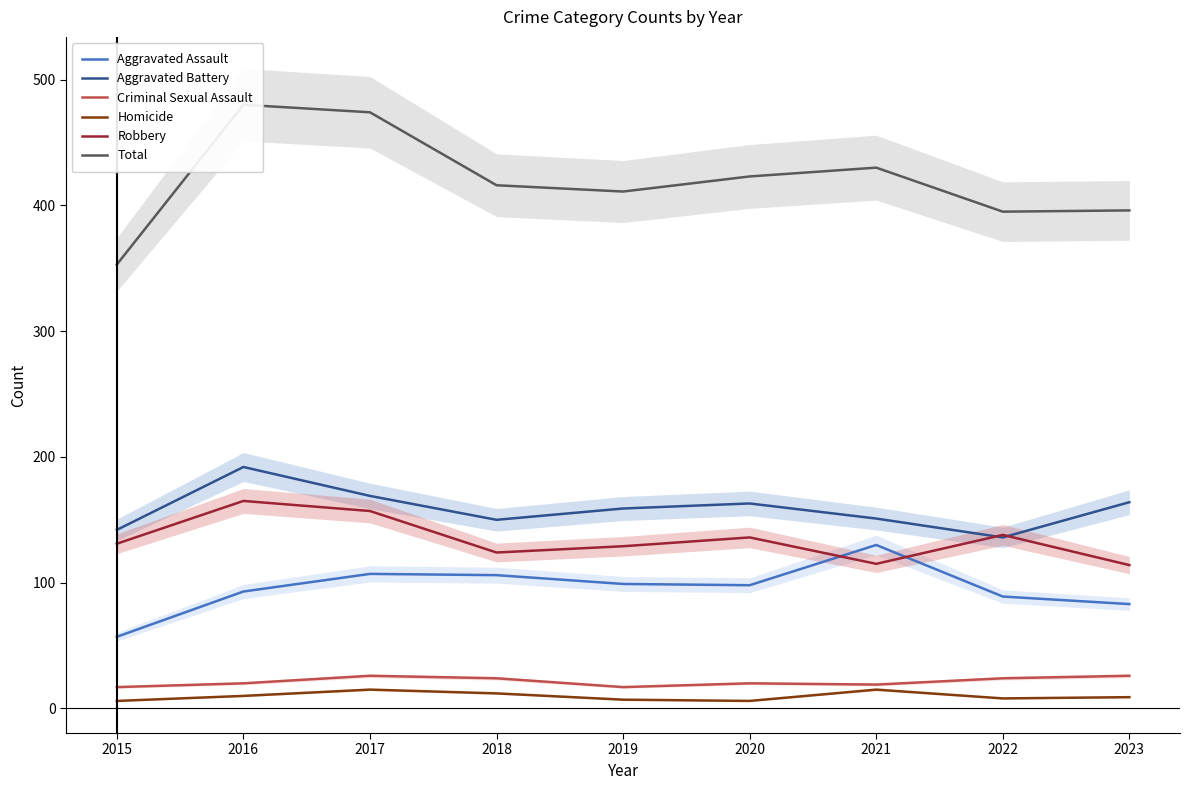

How many lines are shown in the chart?

6